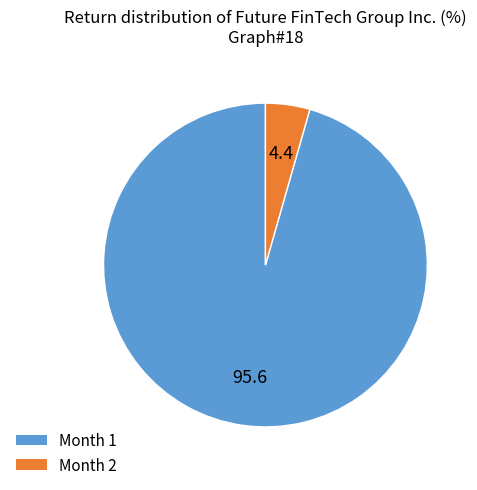

Is there a majority slice in this chart?

Yes